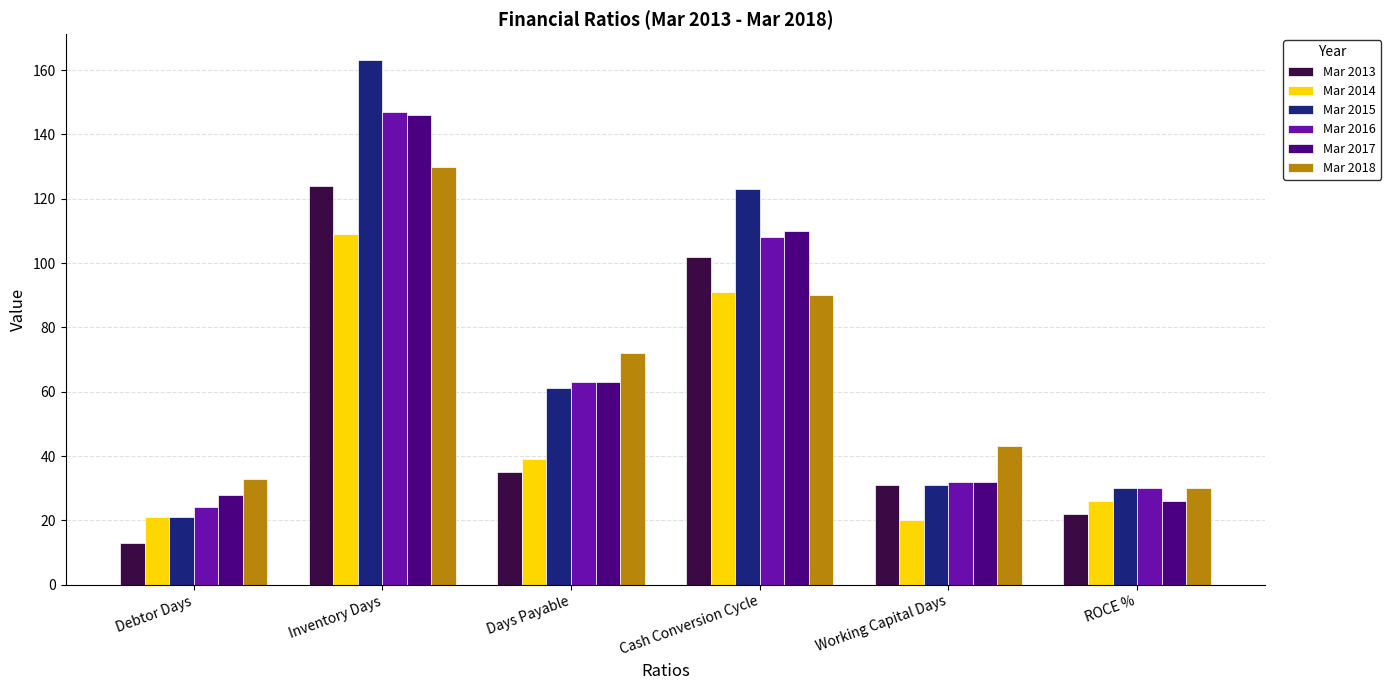

What is the total value across all series at Days Payable?

333